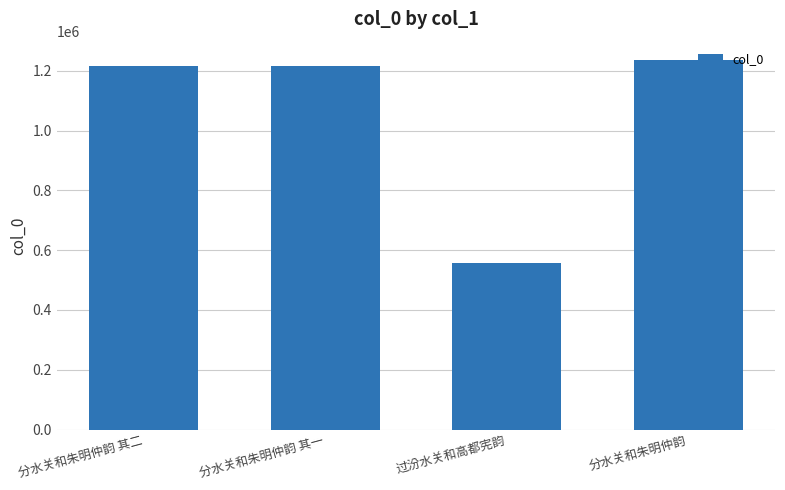

Which label corresponds to the smallest value in the chart?

过汾水关和高都宪韵